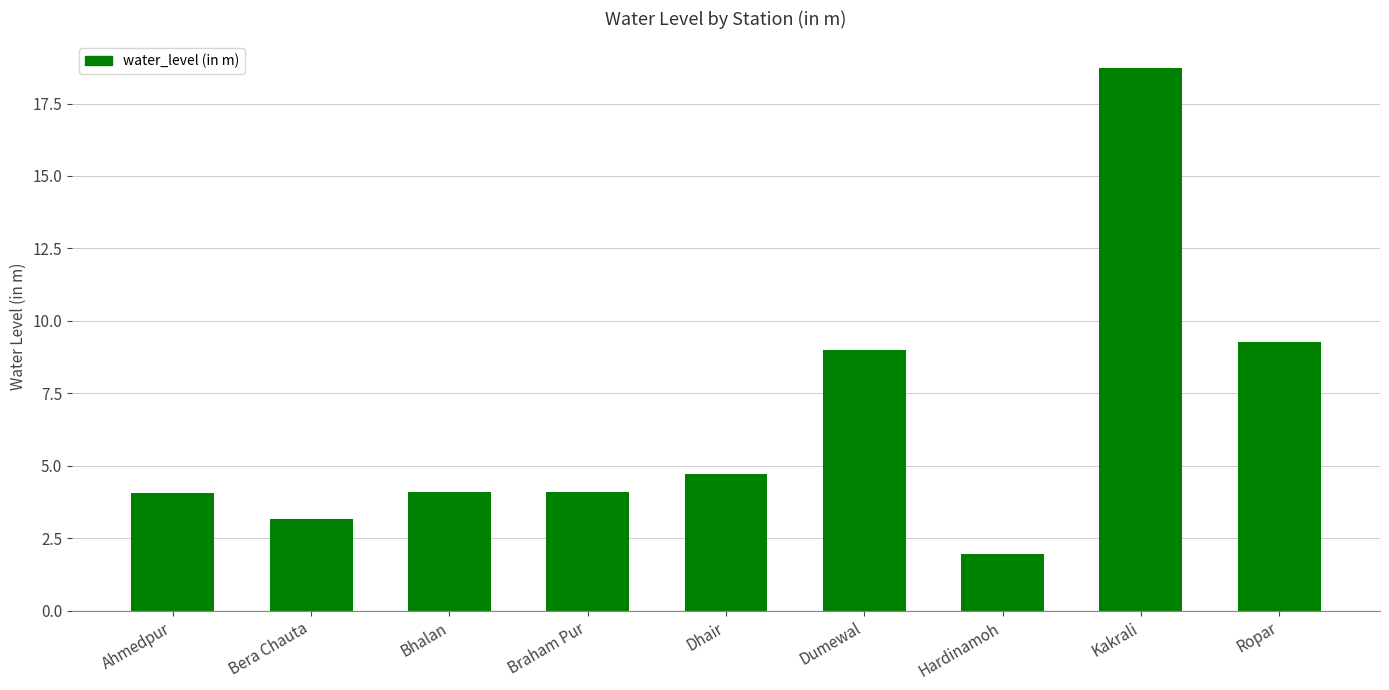

Approximately how many times larger is the value at Bhalan compared to Dhair?

0.9